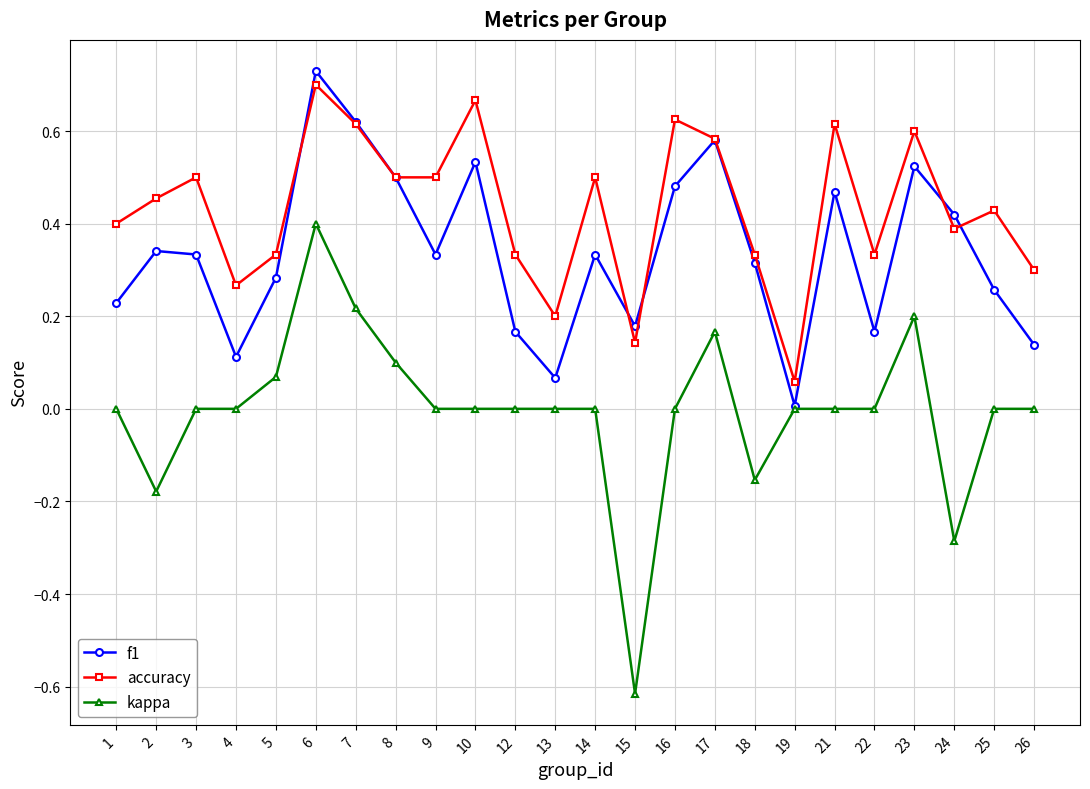

Which label corresponds to the smallest value in the chart?

15